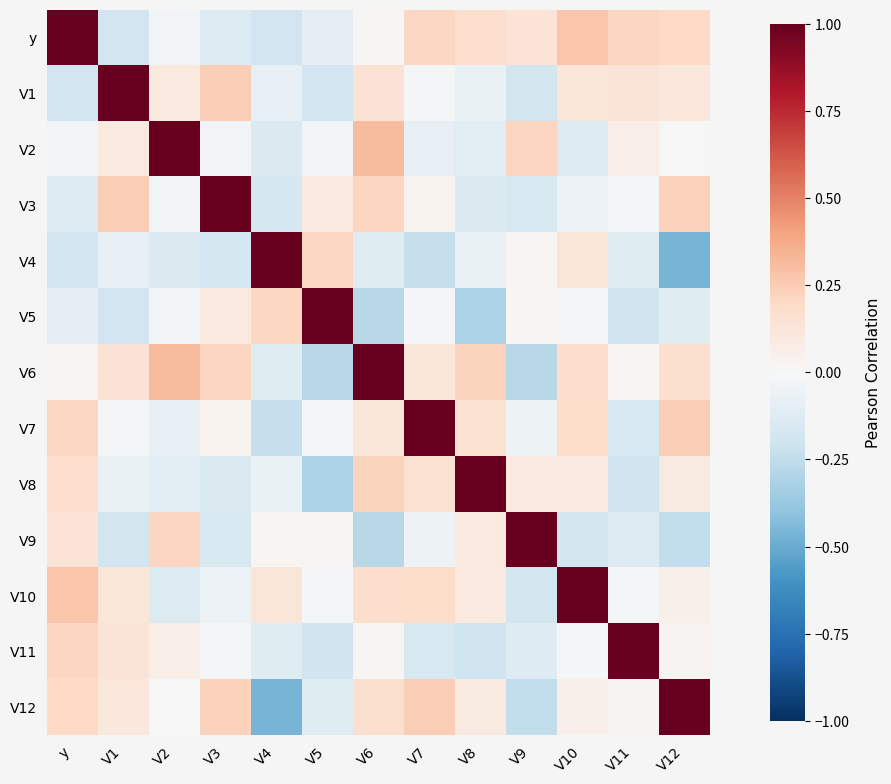

Which label corresponds to the largest value in the chart?

y